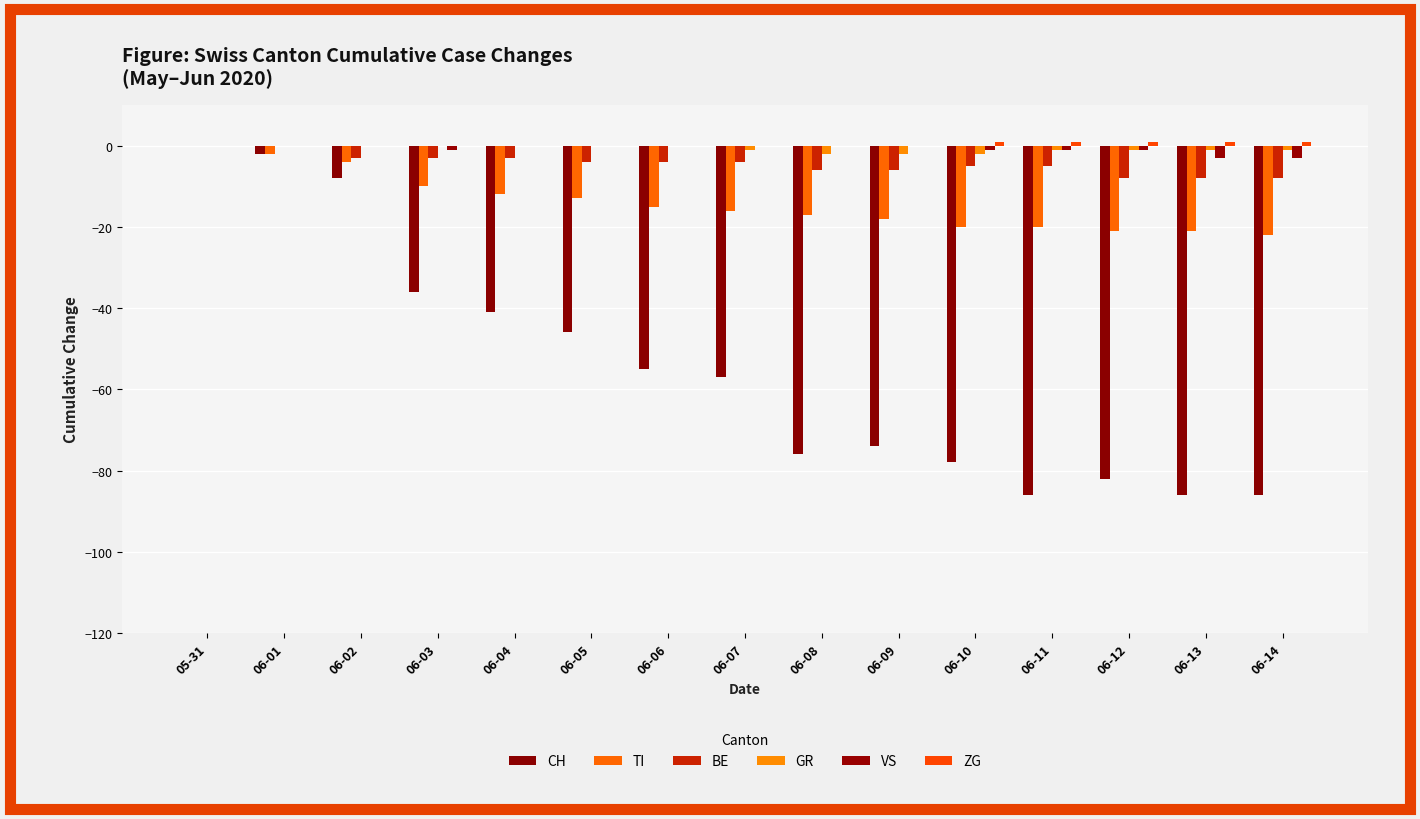

Rank the series by their maximum value, from lowest to highest.

CH, TI, BE, GR, VS, ZG